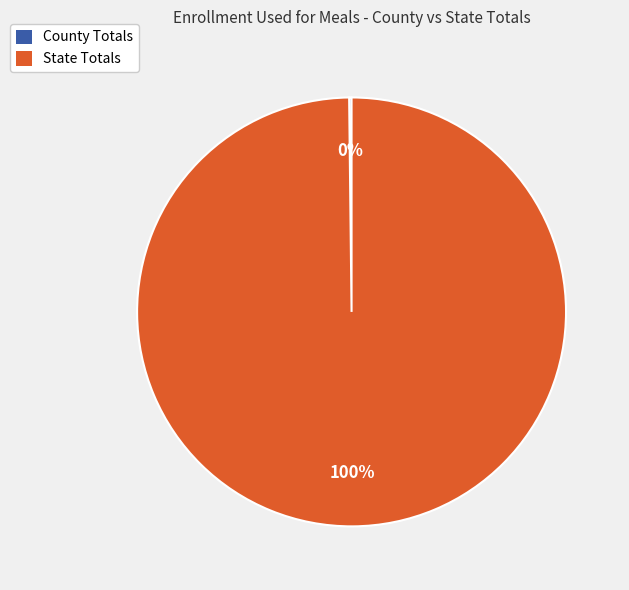

To the nearest percent, what is the average slice percentage?

50%